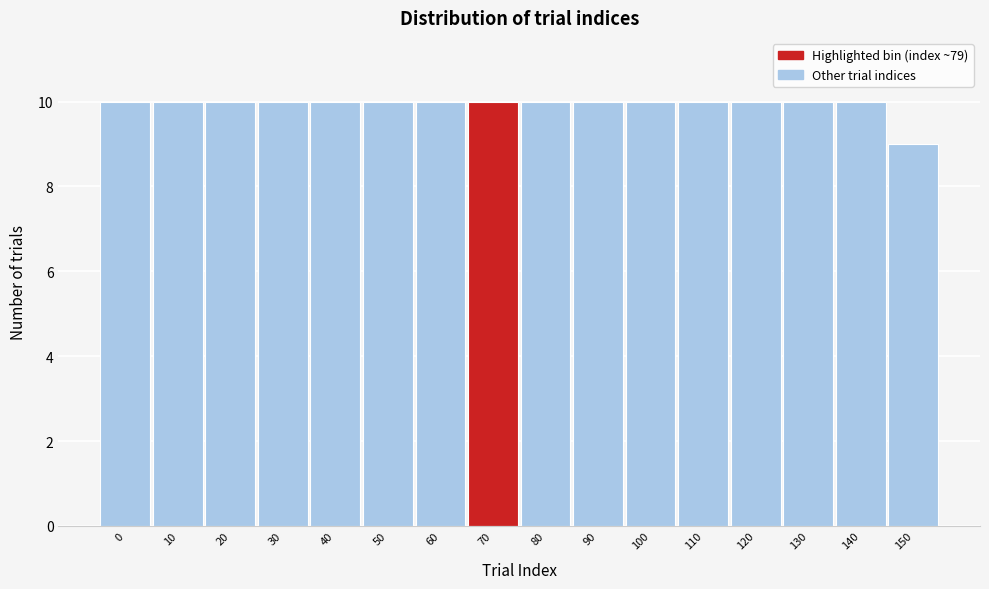

Reading left to right, extract all data points from this chart.

10	10	10	10	10	10	10	10	10	10	10	10	10	10	10	9